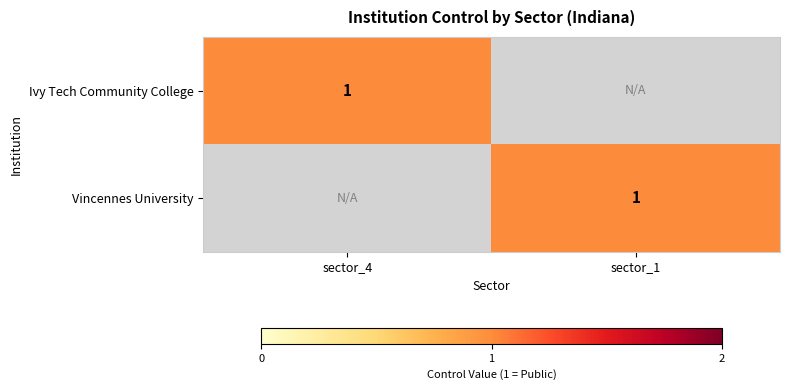

The value of Ivy Tech Community College at sector_4 is 1. True or false?

True